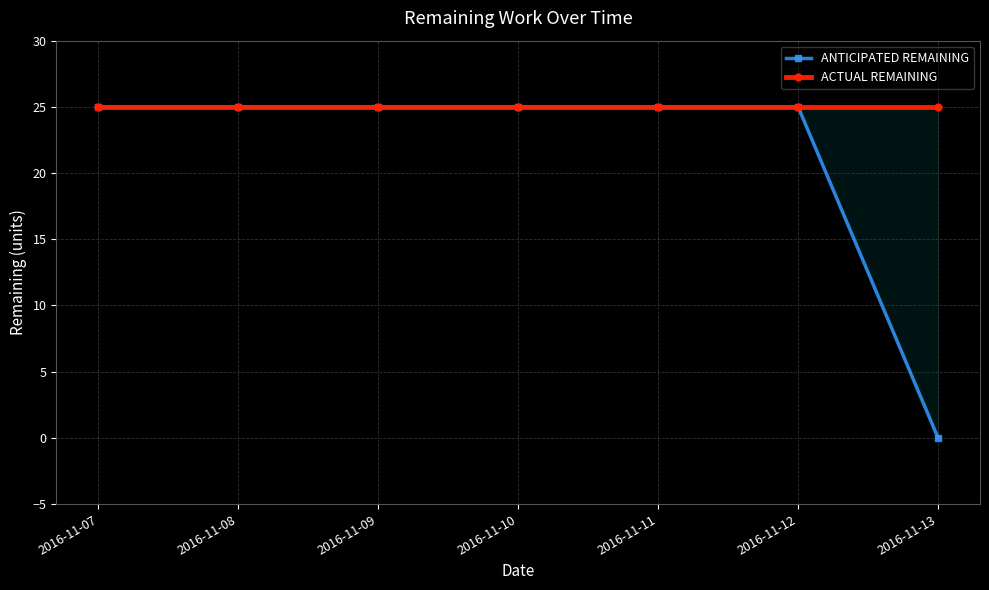

What is the value of the ACTUAL REMAINING point at the 1st from the left?

25